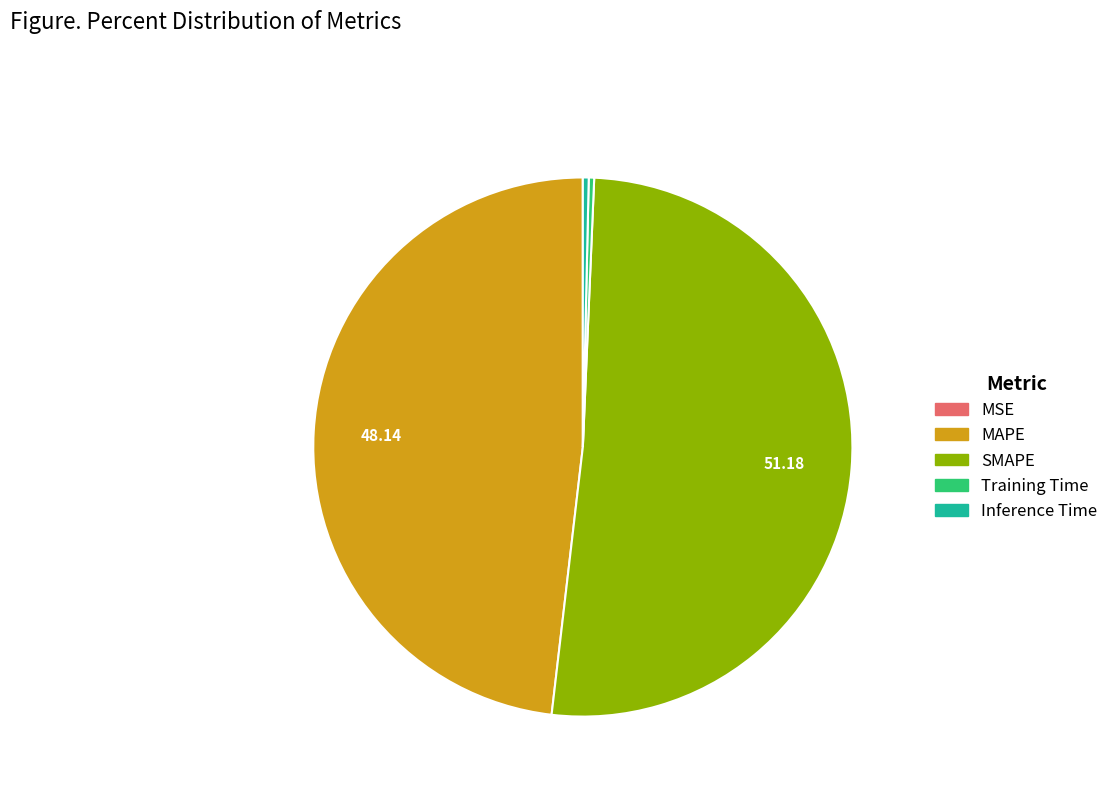

Is it true that MAPE is 48% of the pie?

True